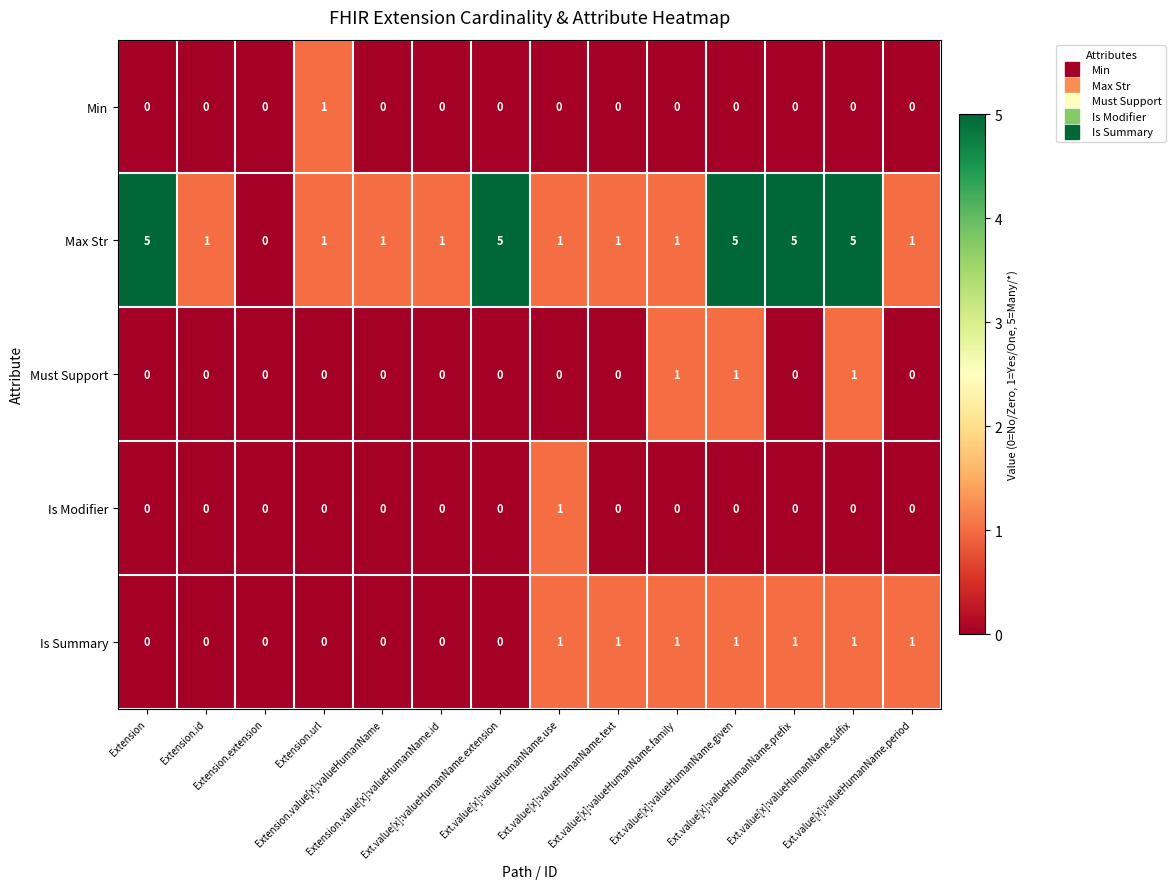

Count the Max Str values in the range 1 to 5.

13